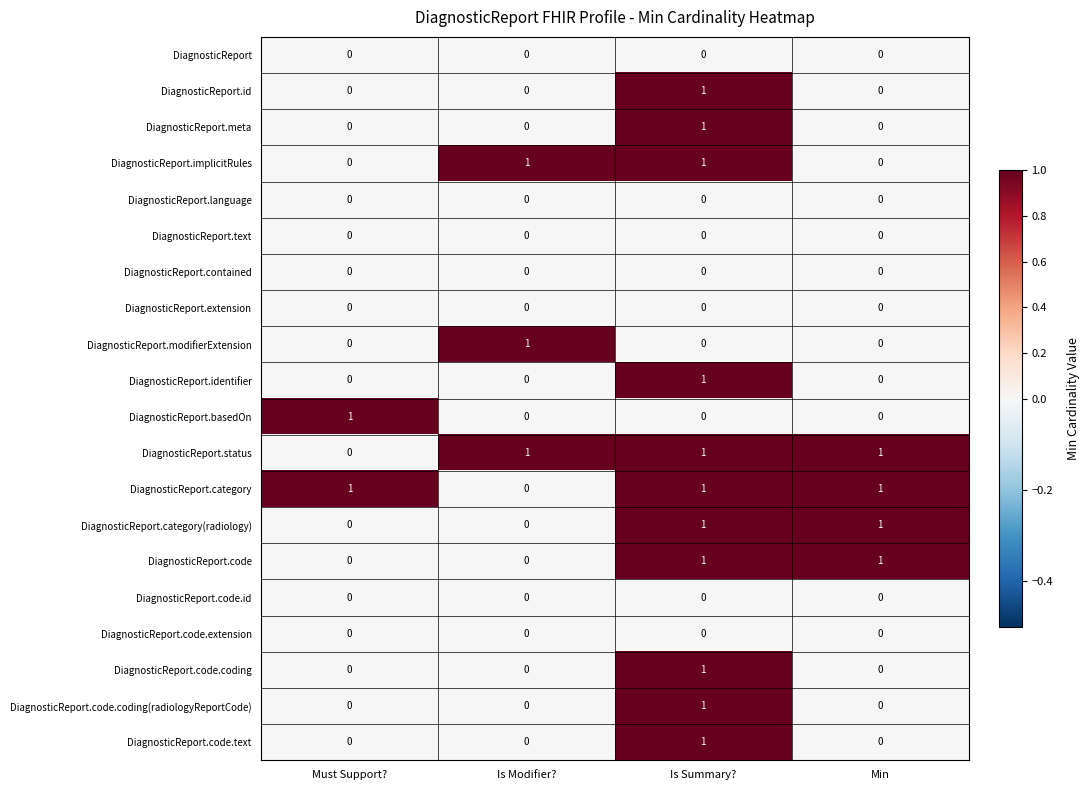

True or false: DiagnosticReport.id has a value of 1 at Must Support?.

False